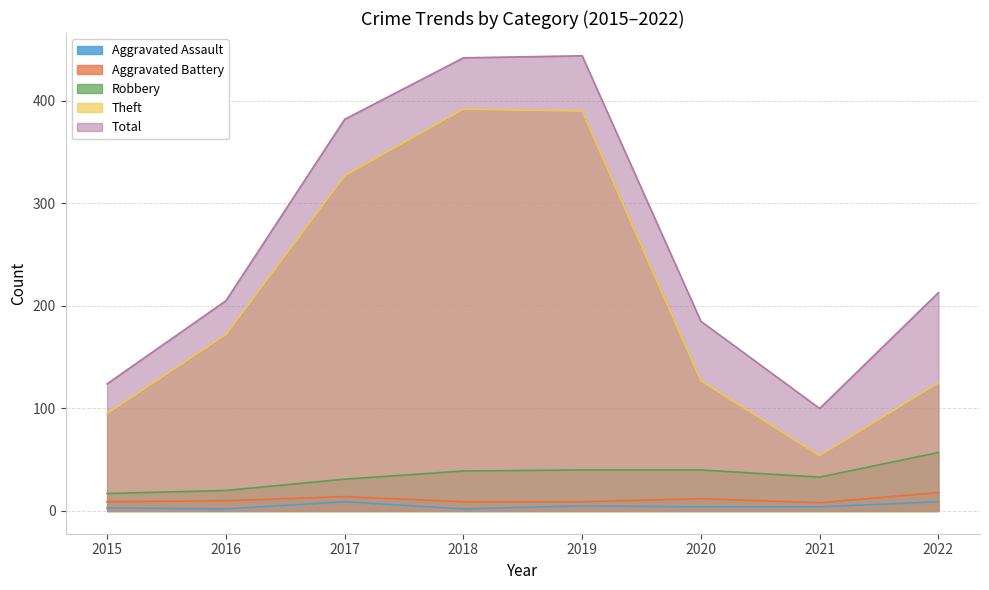

List the labels in order of Total value, smallest first.

2021, 2015, 2020, 2016, 2022, 2017, 2018, 2019